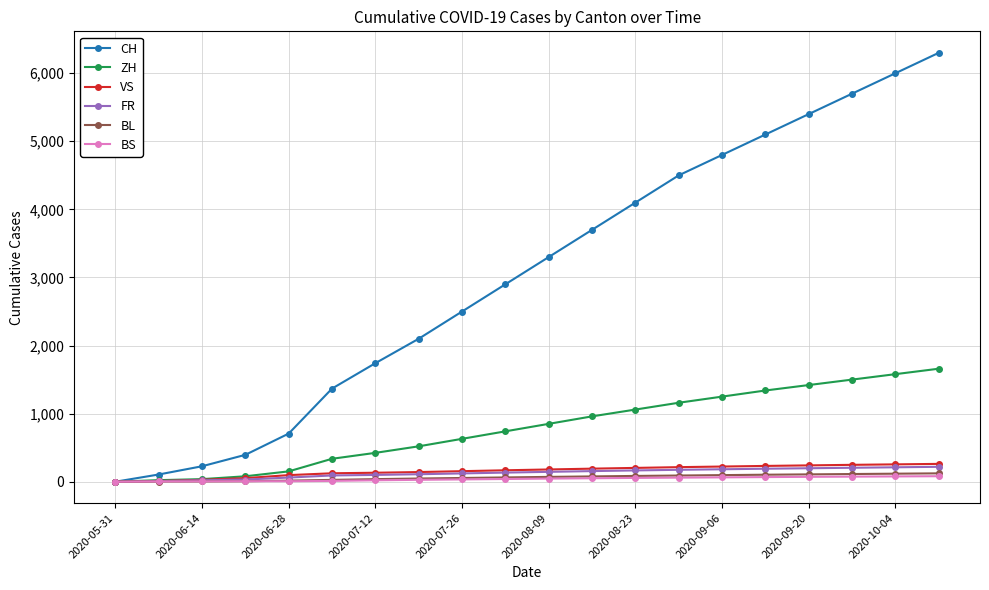

What is the highest value of the BL series?

123